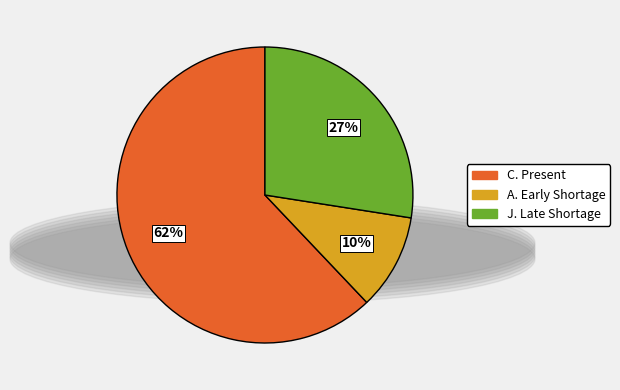

Is there any slice that represents more than half of the pie?

Yes